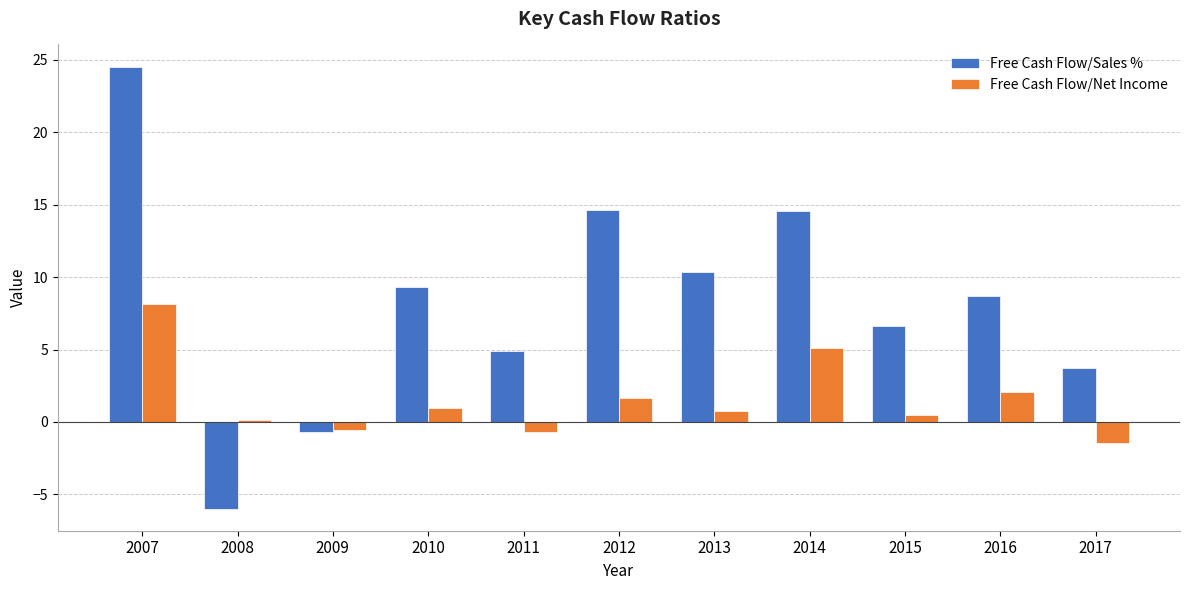

What is the difference between the maximum and second lowest values in the Free Cash Flow/Net Income series?

8.8